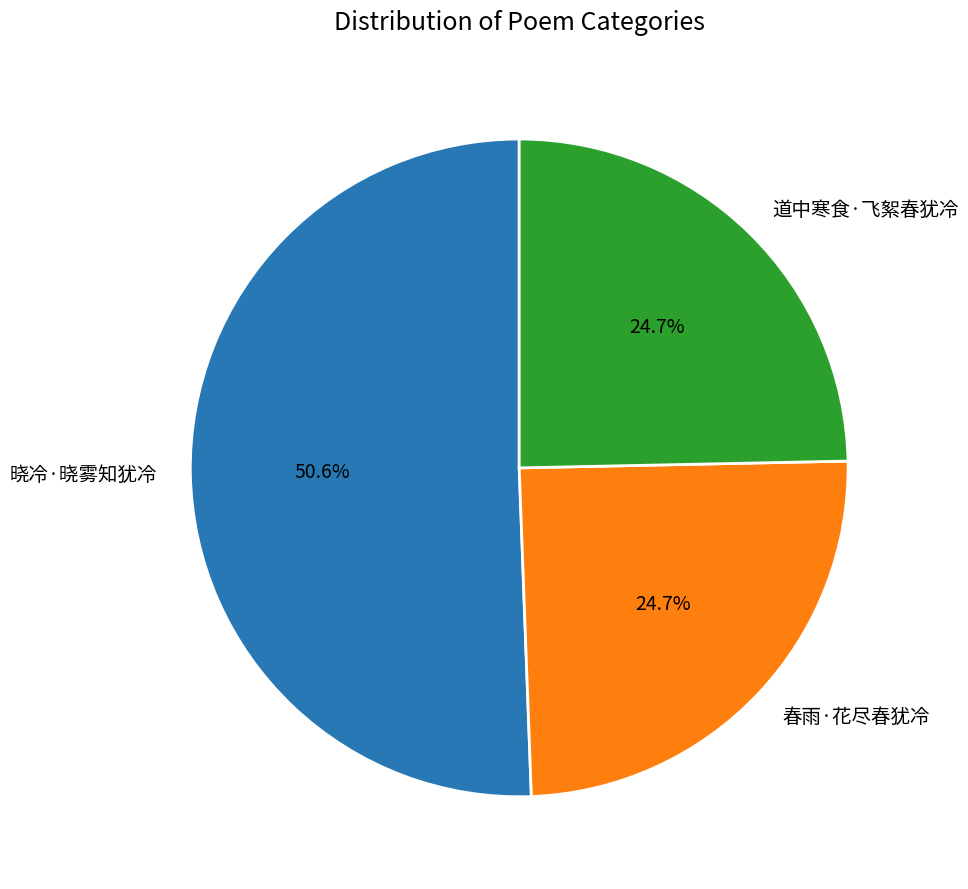

What is the largest slice in the pie chart?

晓冷·晓雾知犹冷